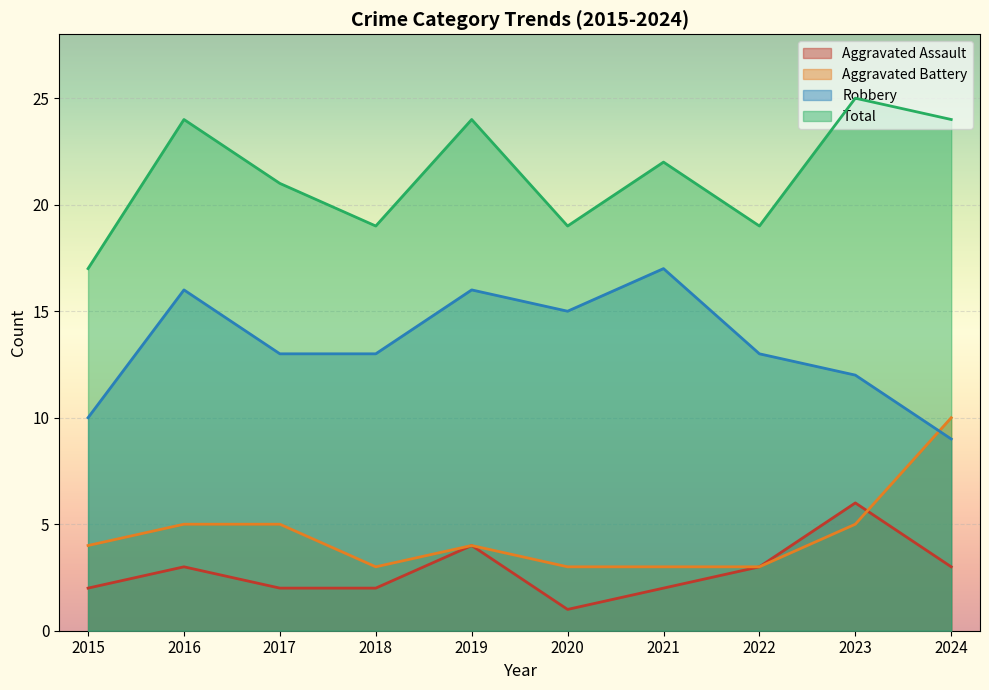

How many lines are shown in the chart?

4